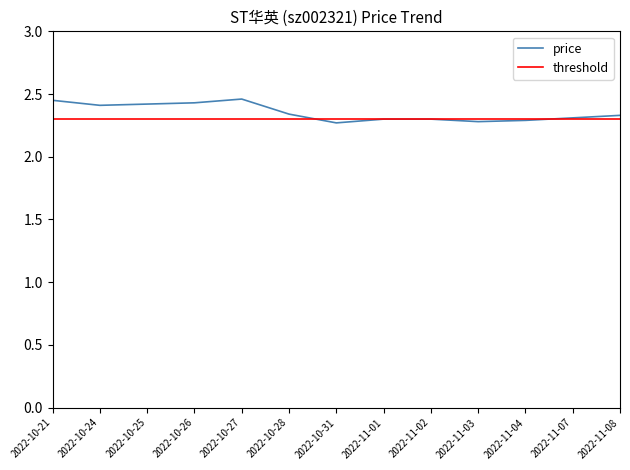

Which series has the widest spread of values?

price